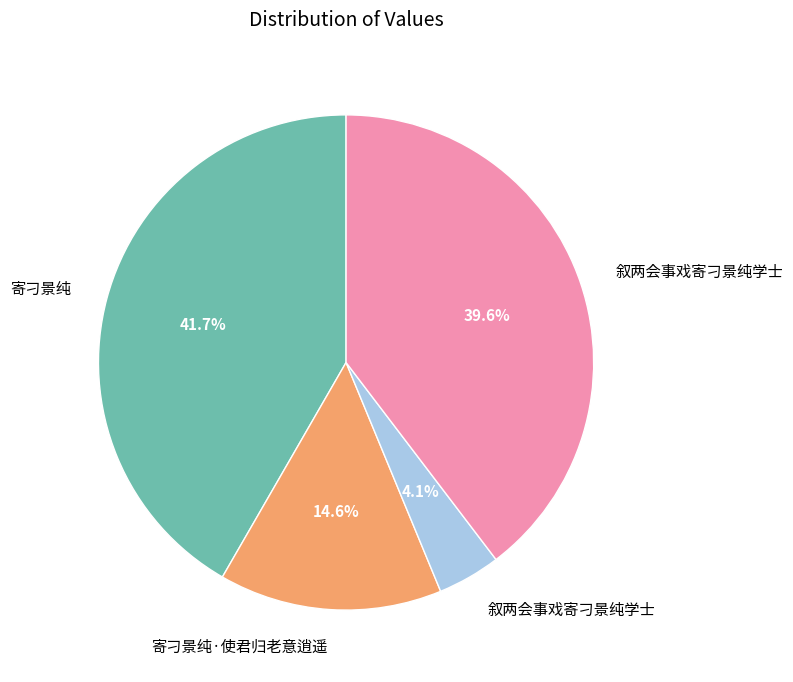

Is there any slice that represents more than half of the pie?

No